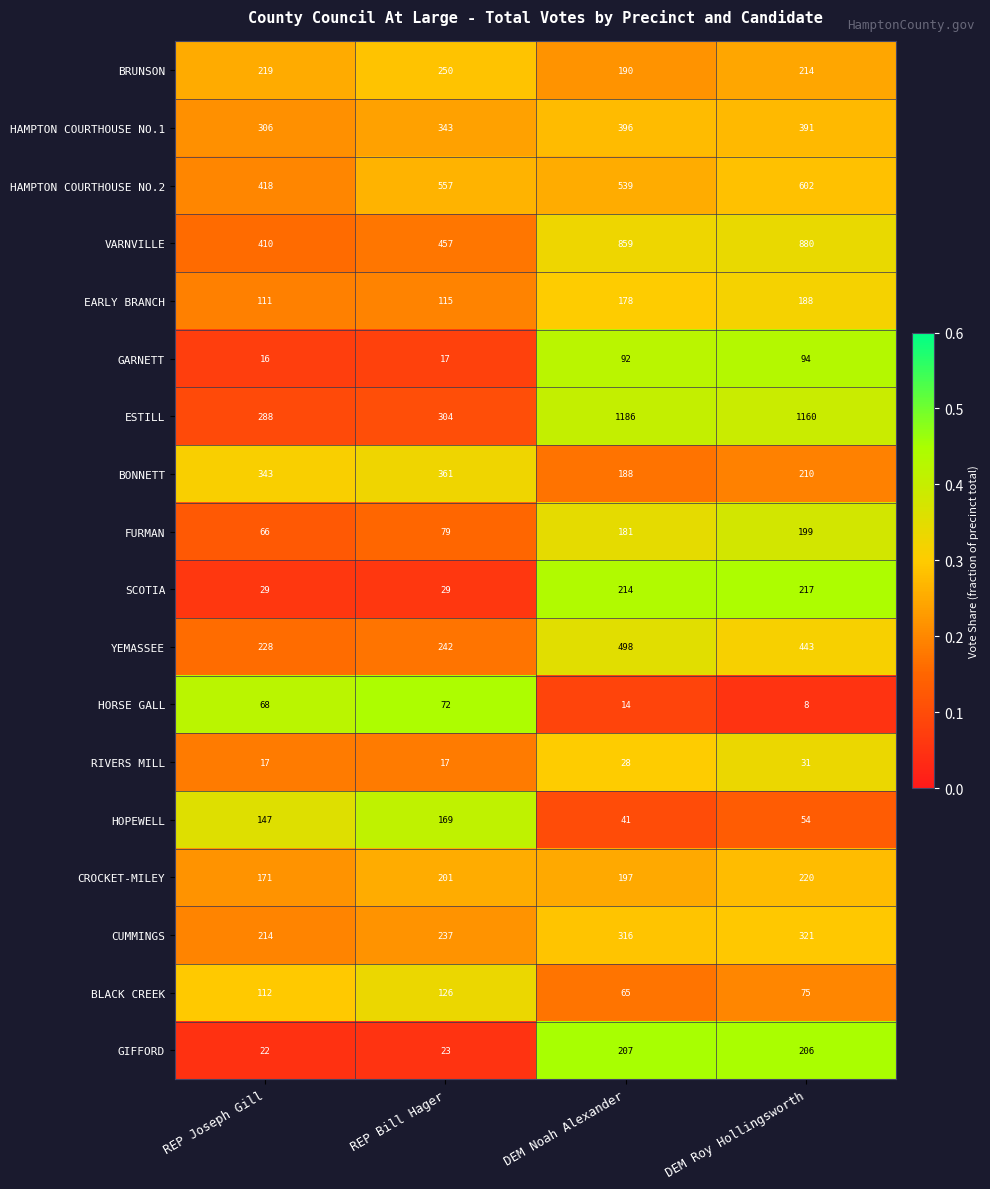

What is the total value across all series at DEM Roy Hollingsworth?

5513